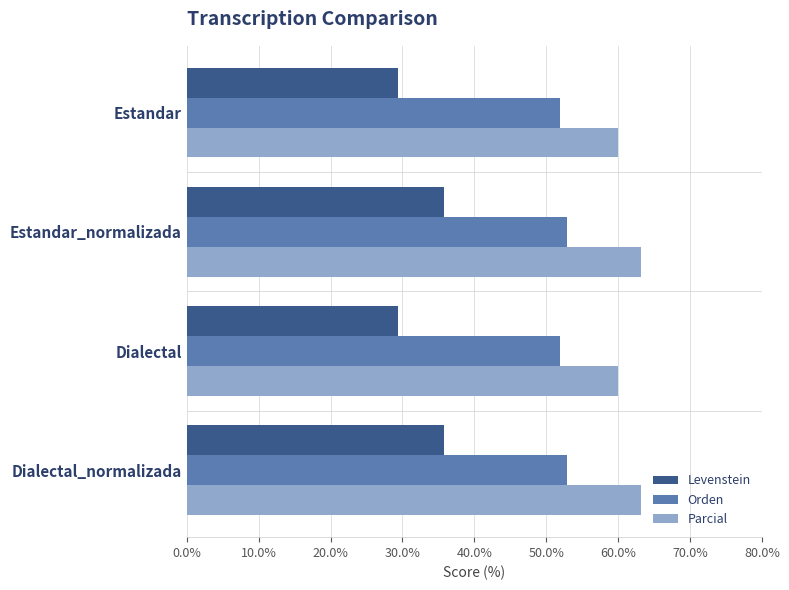

What is the total value across all series at Estandar?

141.3